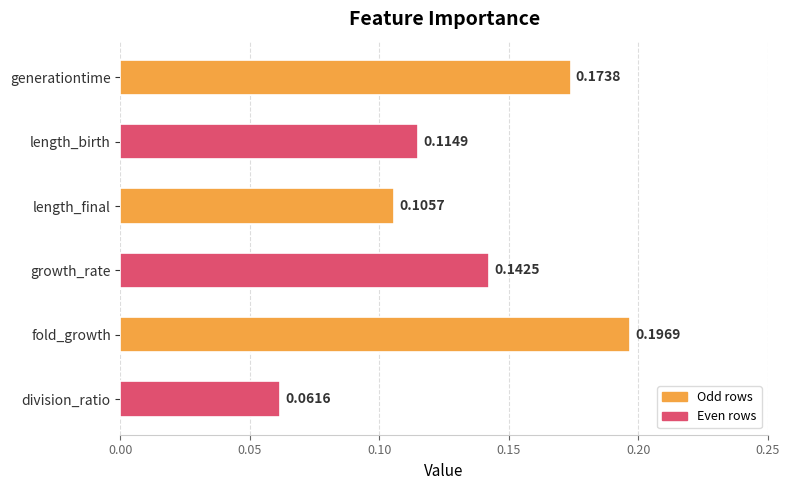

Between length_birth and length_final, which is larger?

length_birth